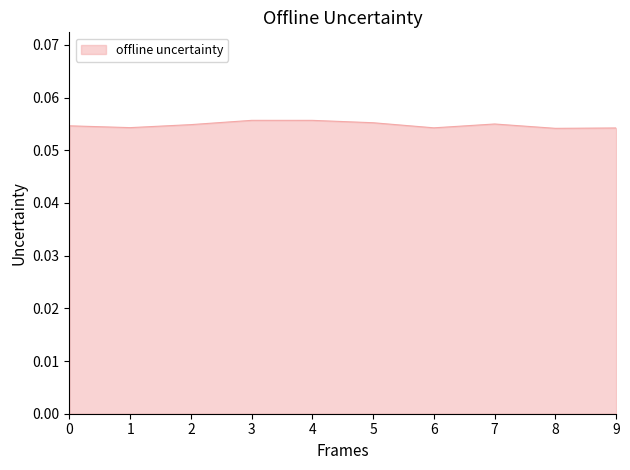

The value at 0 is 0.0. True or false?

False